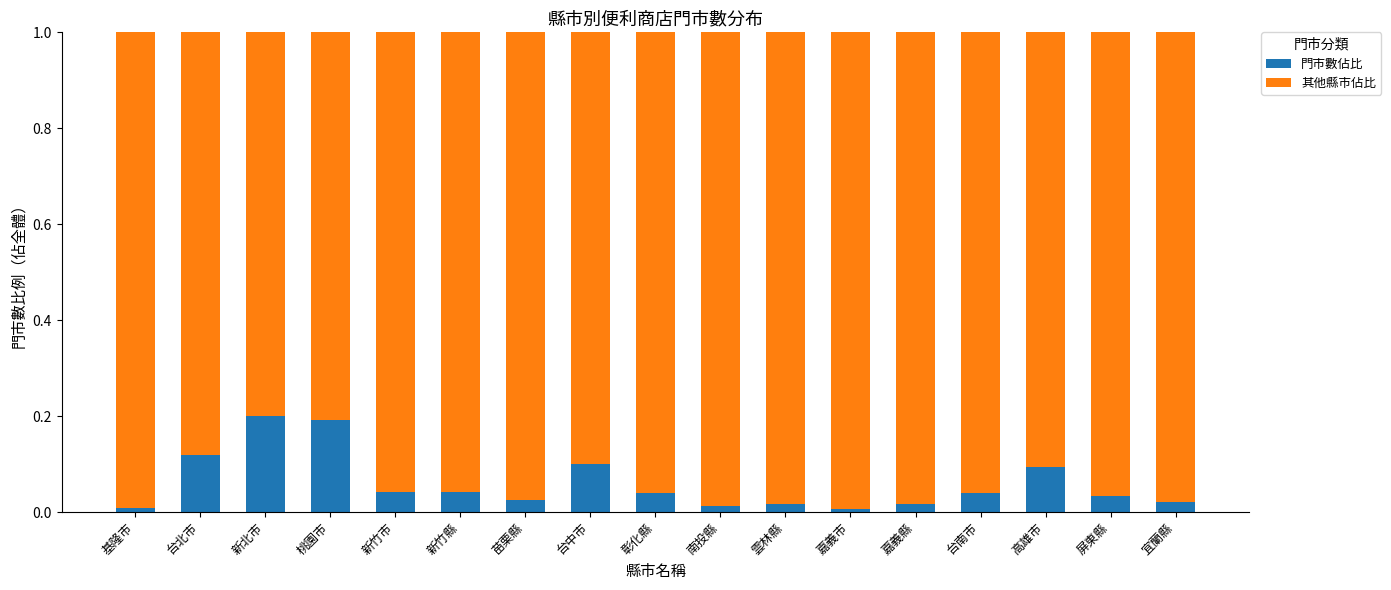

Does the chart contain stacked bars?

Yes